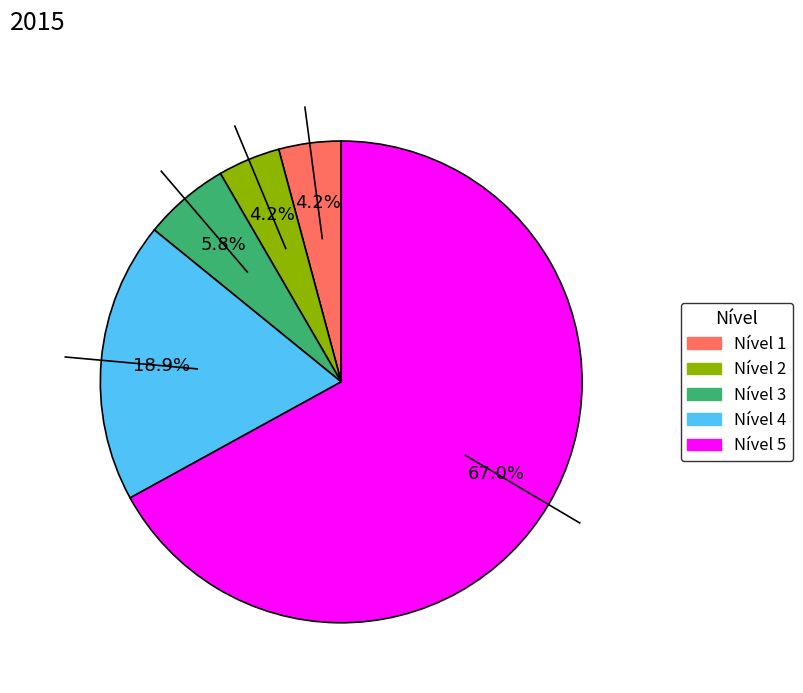

Which slice is the largest?

Nível 5